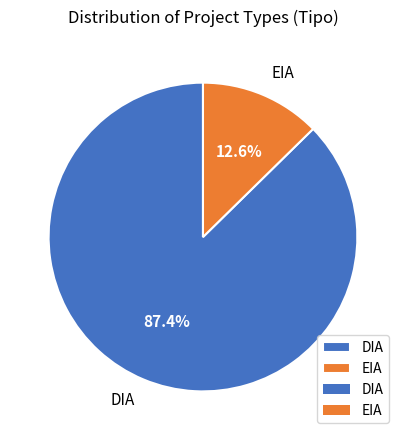

Is EIA the majority of the pie?

No